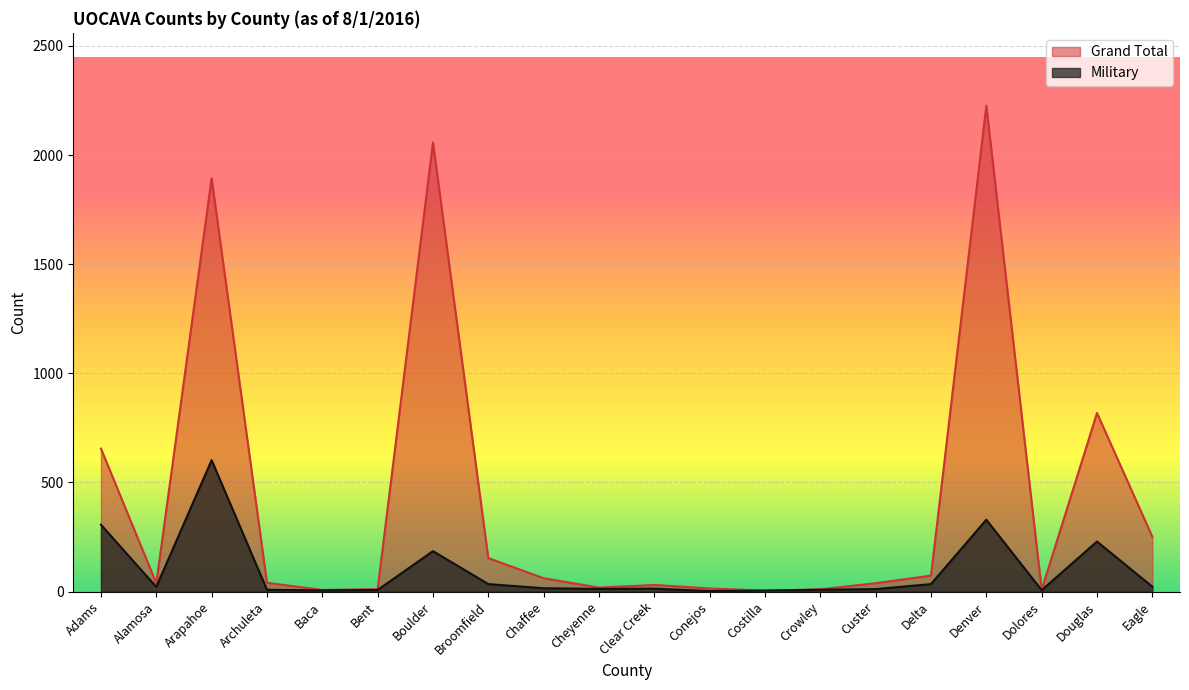

At which category does the chart reach its minimum across all series?

Conejos